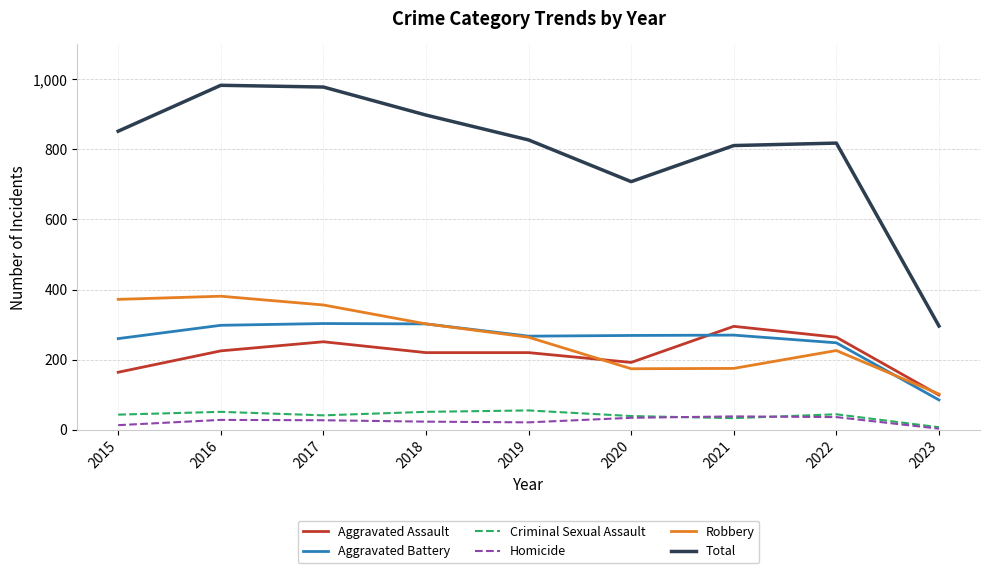

At which label is Aggravated Assault closest to 197?

2020